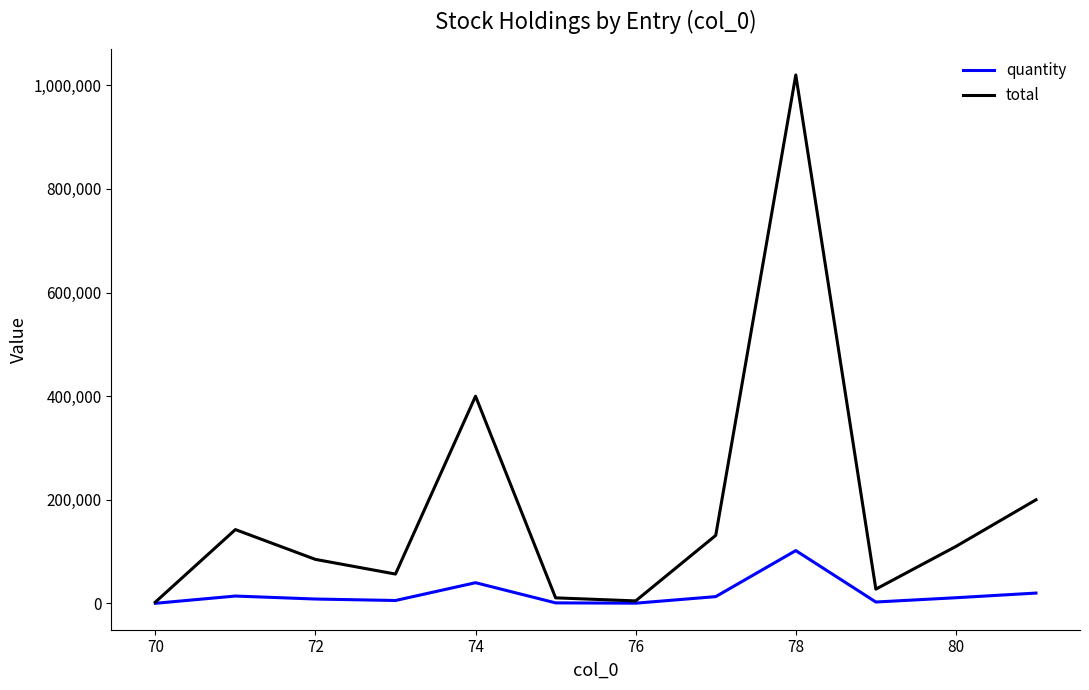

What is the maximum value shown in the chart?

1020000